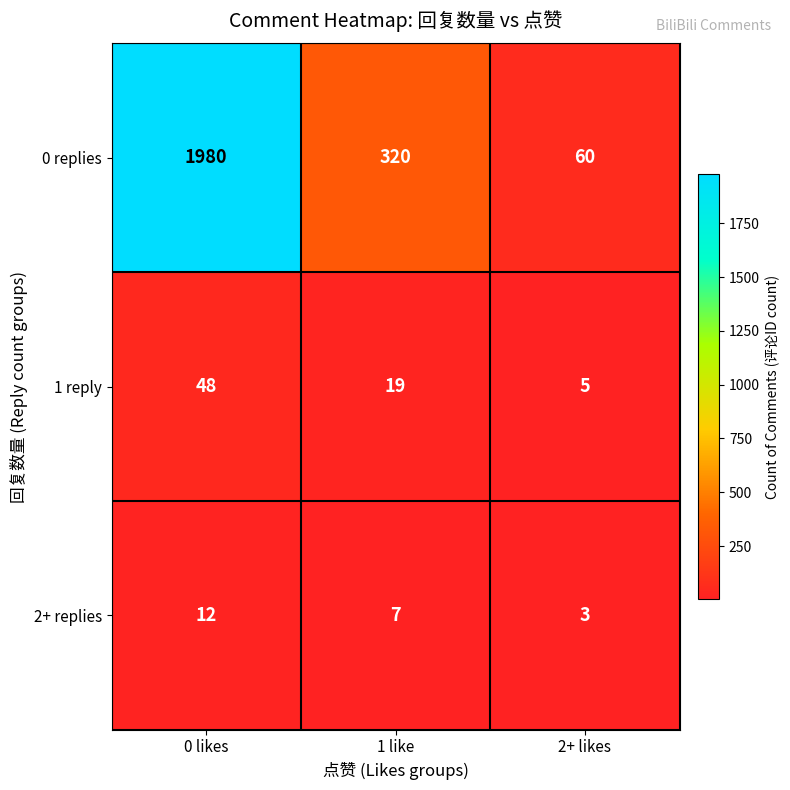

List the series in order of their peak value, lowest first.

2+ replies, 1 reply, 0 replies